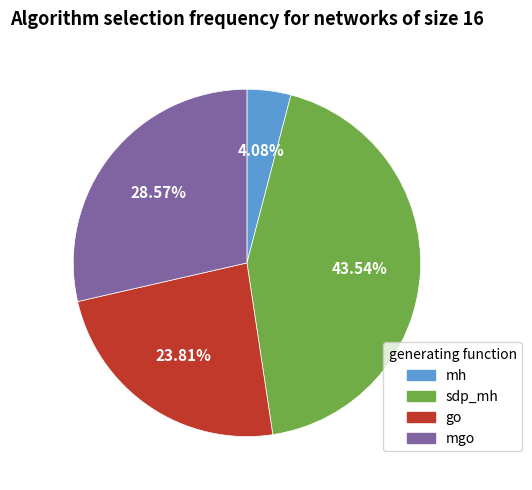

How many slices are in this pie chart?

4